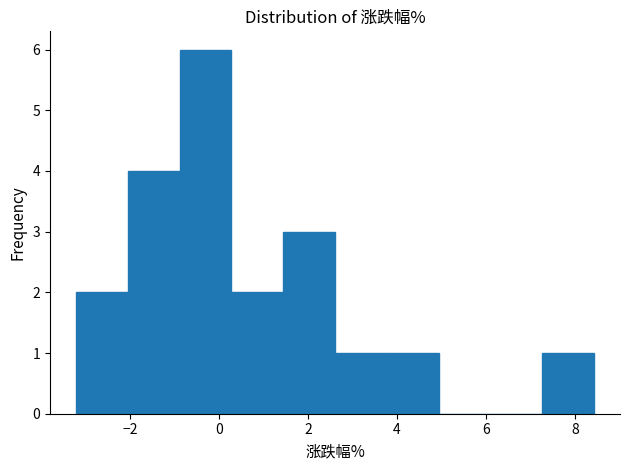

Reading left to right, transcribe this chart: for each bar, give the range it covers on the x-axis and its height. Neither the bar edges nor the heights are printed on the chart, so give them approximately, as read against the axes.

-3.2 to -2.0: 2
-2.0 to -0.8: 4
-0.8 to 0.2: 6
0.2 to 1.4: 2
1.4 to 2.6: 3
2.6 to 3.8: 1
3.8 to 5.0: 1
5.0 to 6.2: 0
6.2 to 7.2: 0
7.2 to 8.4: 1